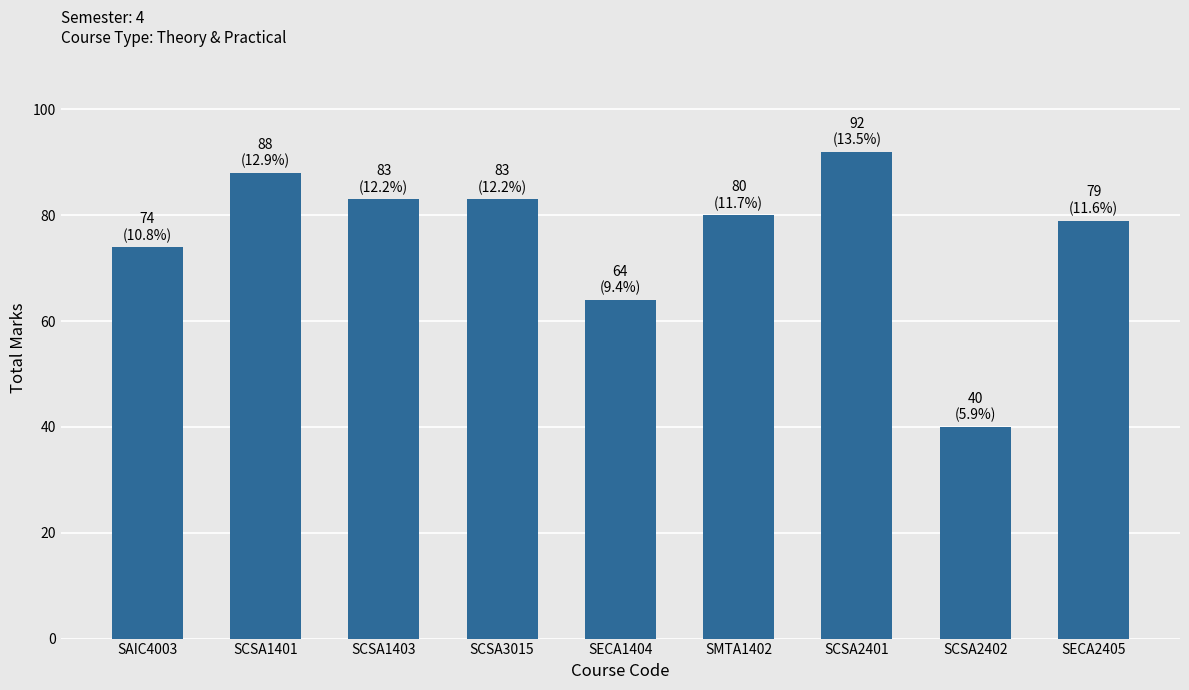

Reading right to left, transcribe all the data shown in this chart.

SECA2405=79	SCSA2402=40	SCSA2401=92	SMTA1402=80	SECA1404=64	SCSA3015=83	SCSA1403=83	SCSA1401=88	SAIC4003=74